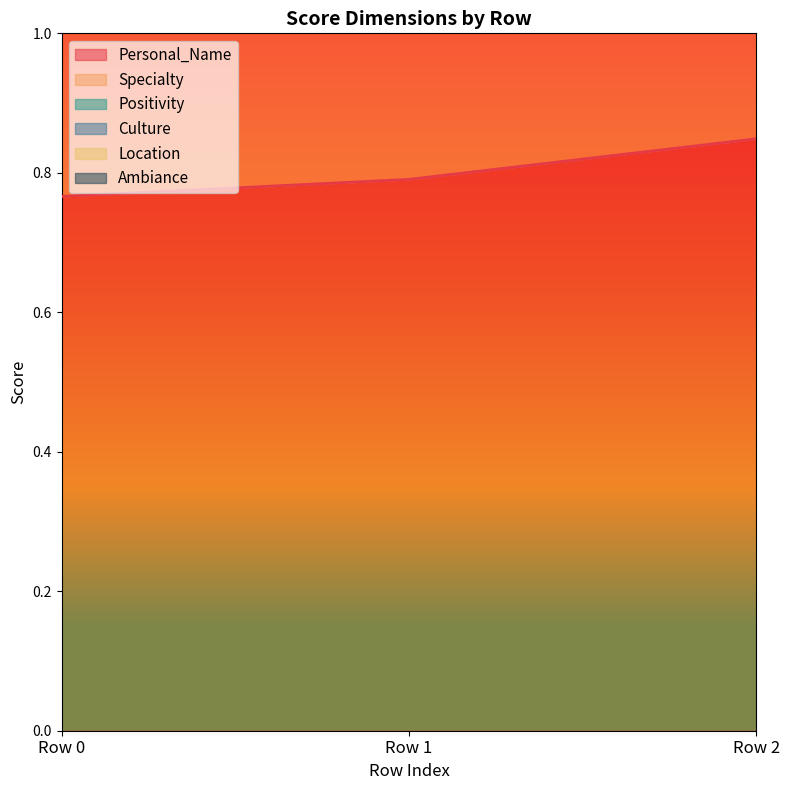

Between Row 1 and Row 2, which is larger?

Row 2